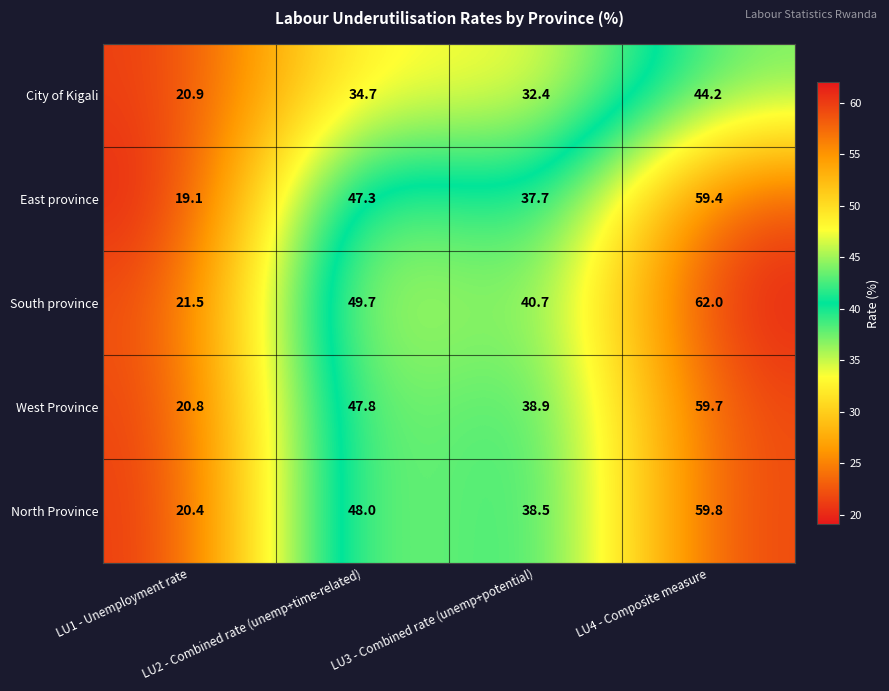

What is the average value of the South province series?

43.5